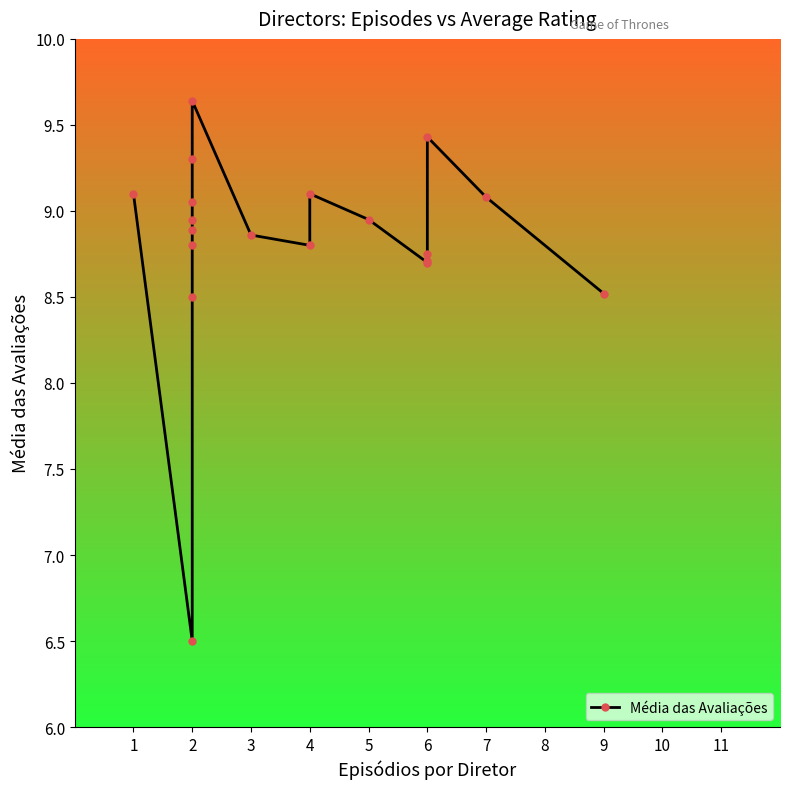

What is the value of the 4th point from the left?

8.8